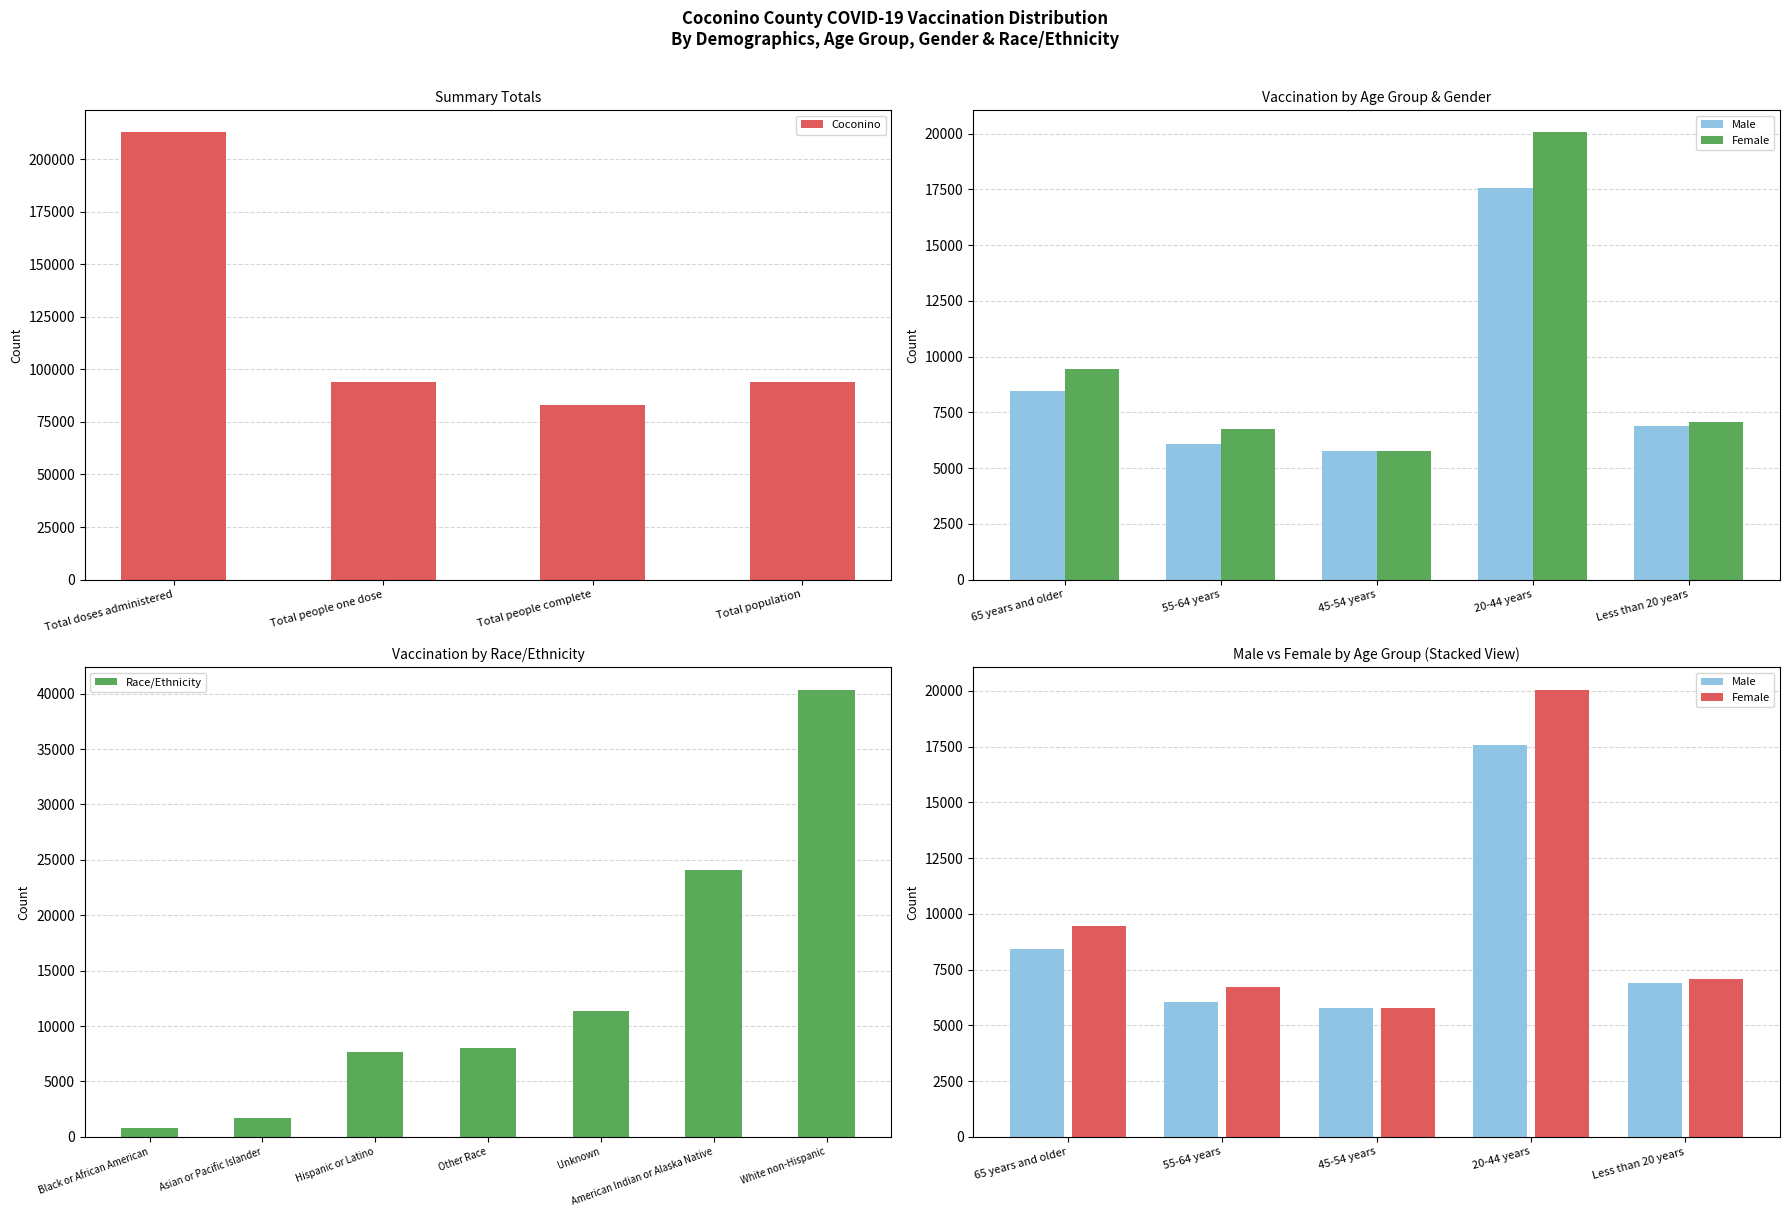

How many bars are there in each group?

2